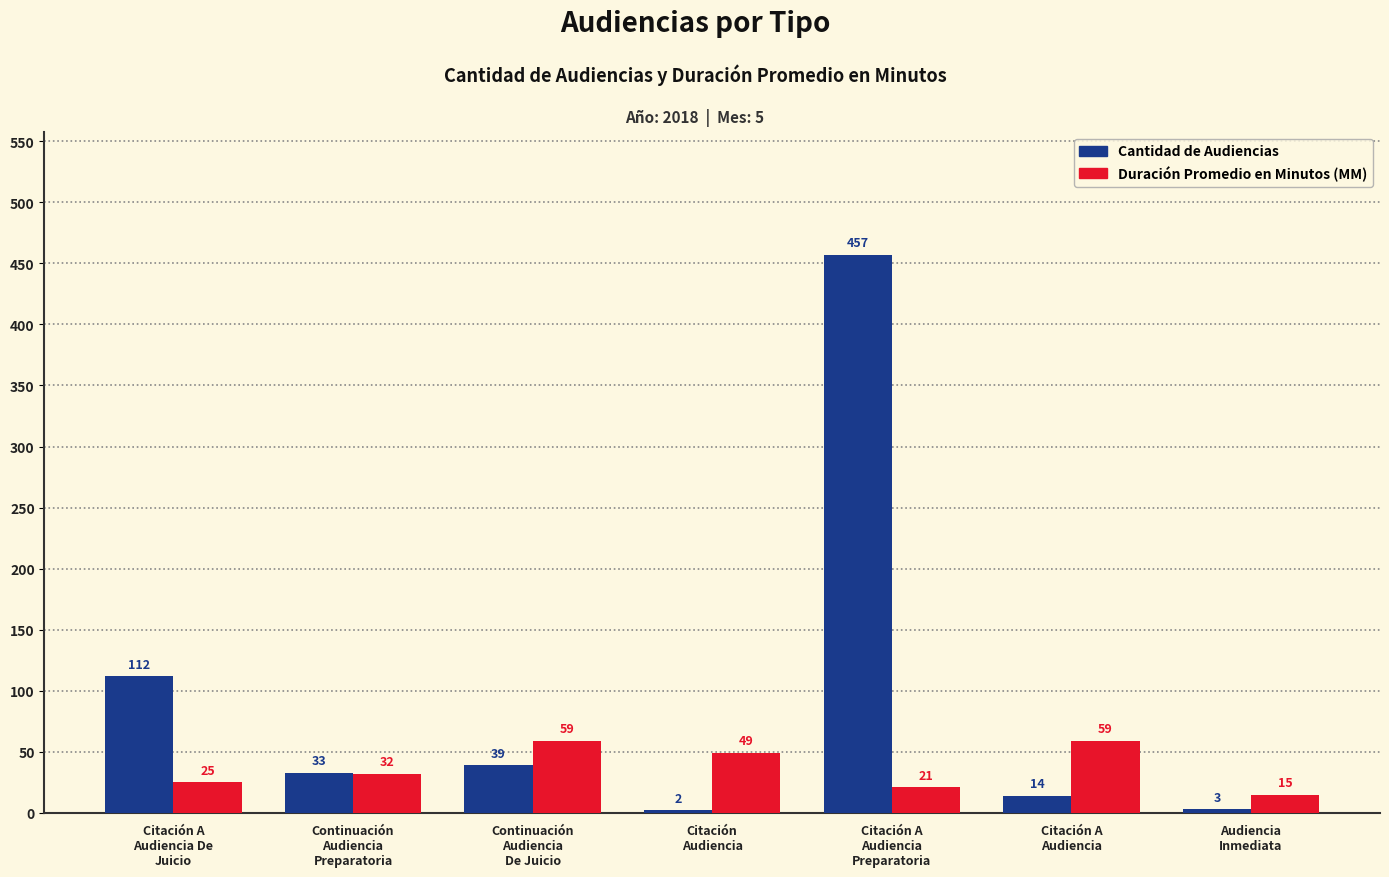

The value of Duración Promedio en Minutos (MM) at Continuación
Audiencia
De Juicio is 33. True or false?

False